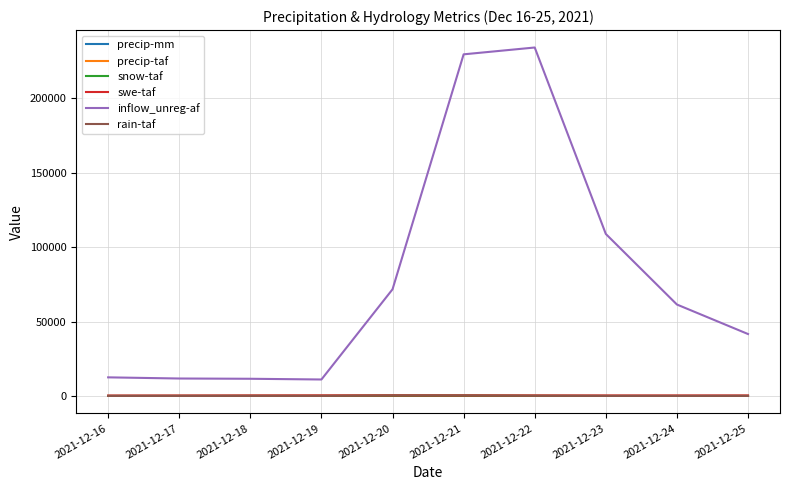

Which series changed the most between 2021-12-17 and 2021-12-23?

inflow_unreg-af